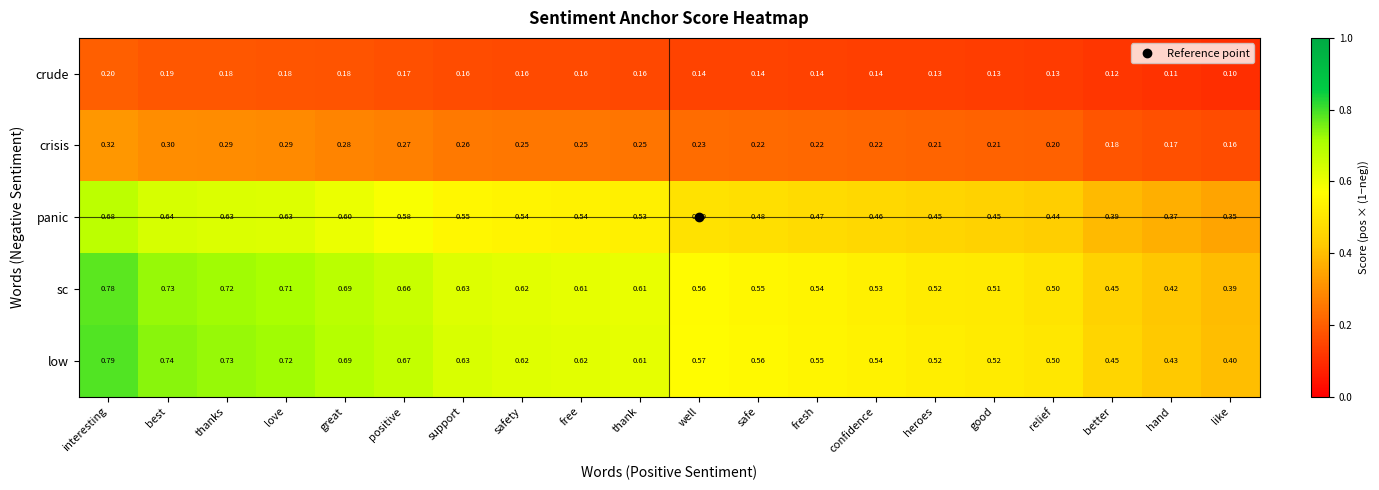

At which category is the sum across all series the highest?

interesting